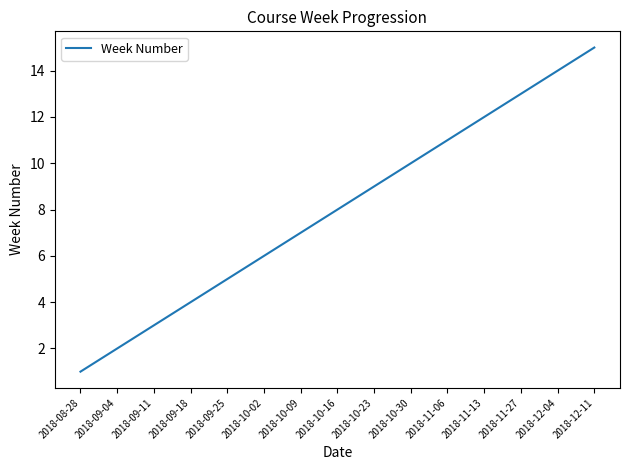

Reading right to left, transcribe all the data shown in this chart.

15	14	13	12	11	10	9	8	7	6	5	4	3	2	1